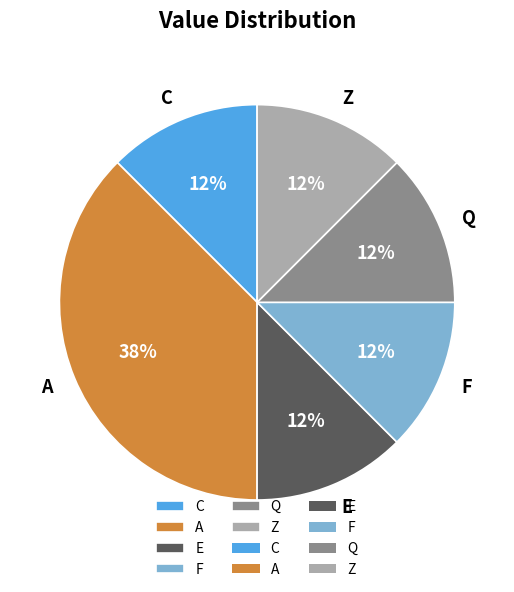

Between A and E, which is larger?

A